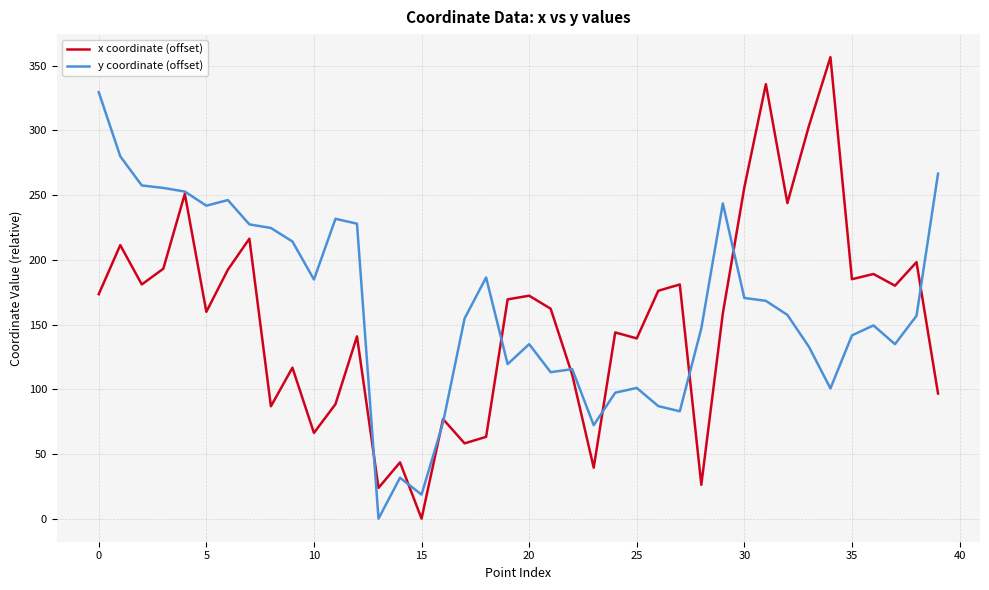

Which series has the largest range (max minus min)?

x coordinate (offset)